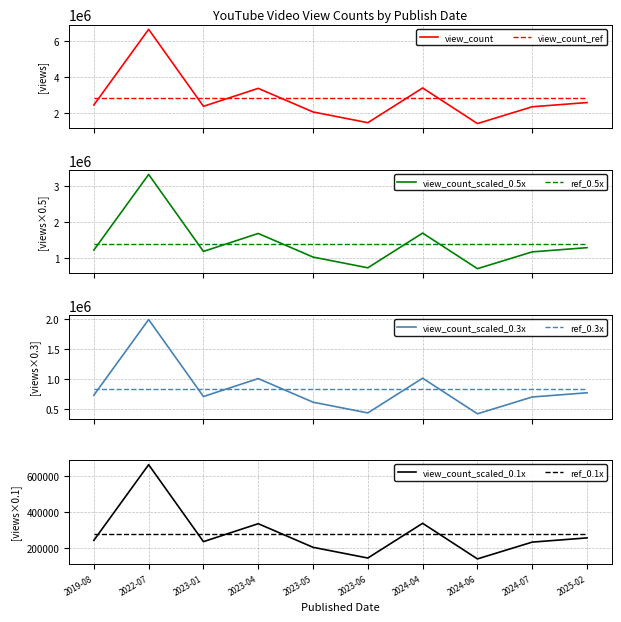

Rank the categories by value from highest to lowest.

2022-07-23, 2024-04-05, 2023-04-08, 2025-02-15, 2019-08-17, 2023-01-14, 2024-07-06, 2023-05-20, 2023-06-17, 2024-06-01